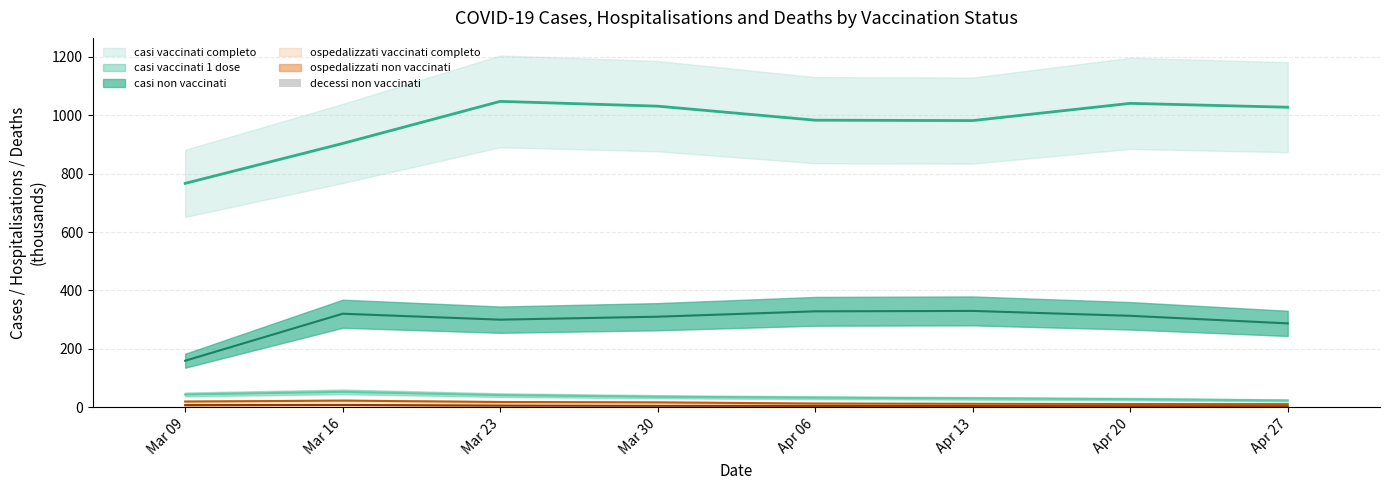

Count the values in the range 0 to 2.

6